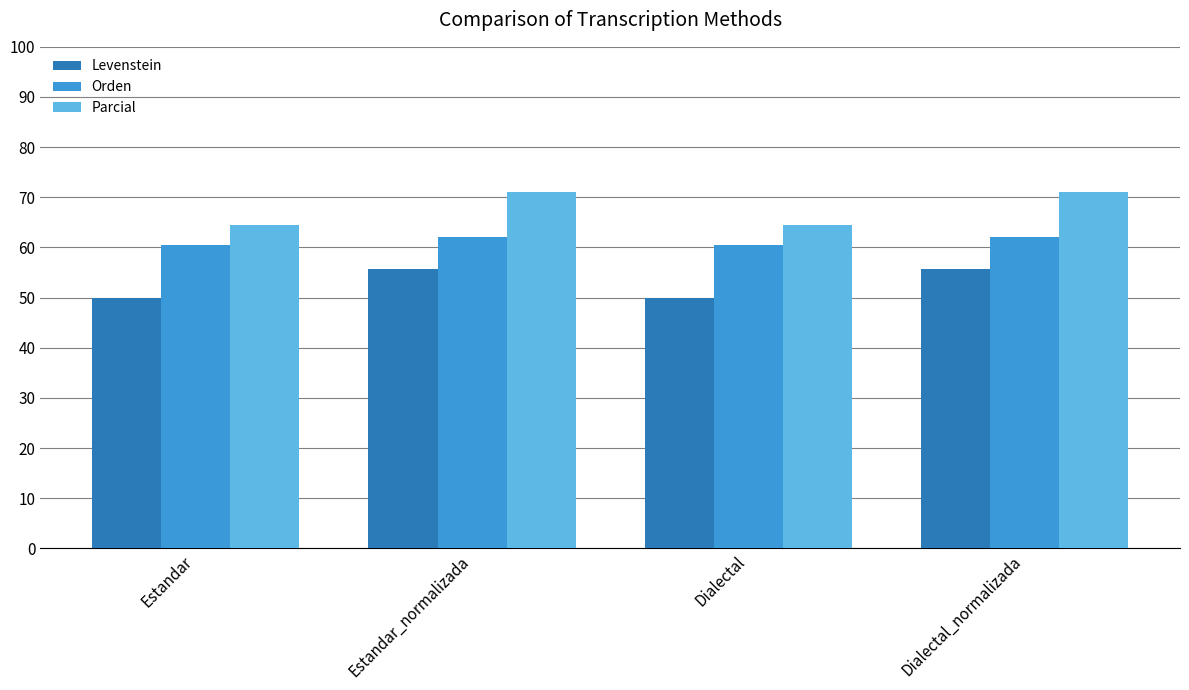

Reading left to right, transcribe all the data shown in this chart.

Levenstein: Estandar=50.0	Estandar_normalizada=55.8	Dialectal=50.0	Dialectal_normalizada=55.8
Orden: Estandar=60.4	Estandar_normalizada=62.1	Dialectal=60.4	Dialectal_normalizada=62.1
Parcial: Estandar=64.4	Estandar_normalizada=71.1	Dialectal=64.4	Dialectal_normalizada=71.1